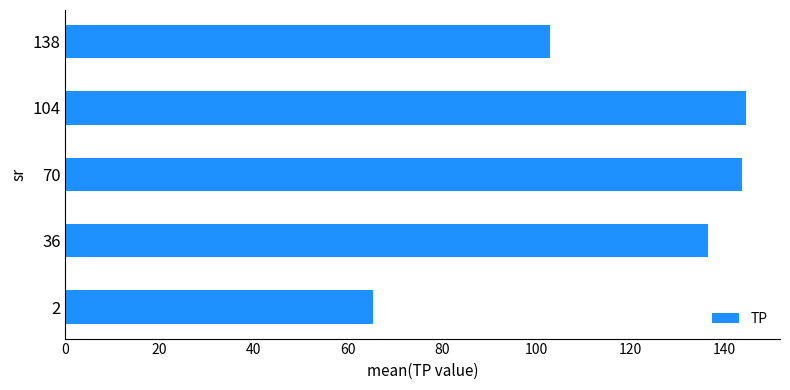

How many bars are there in total?

5